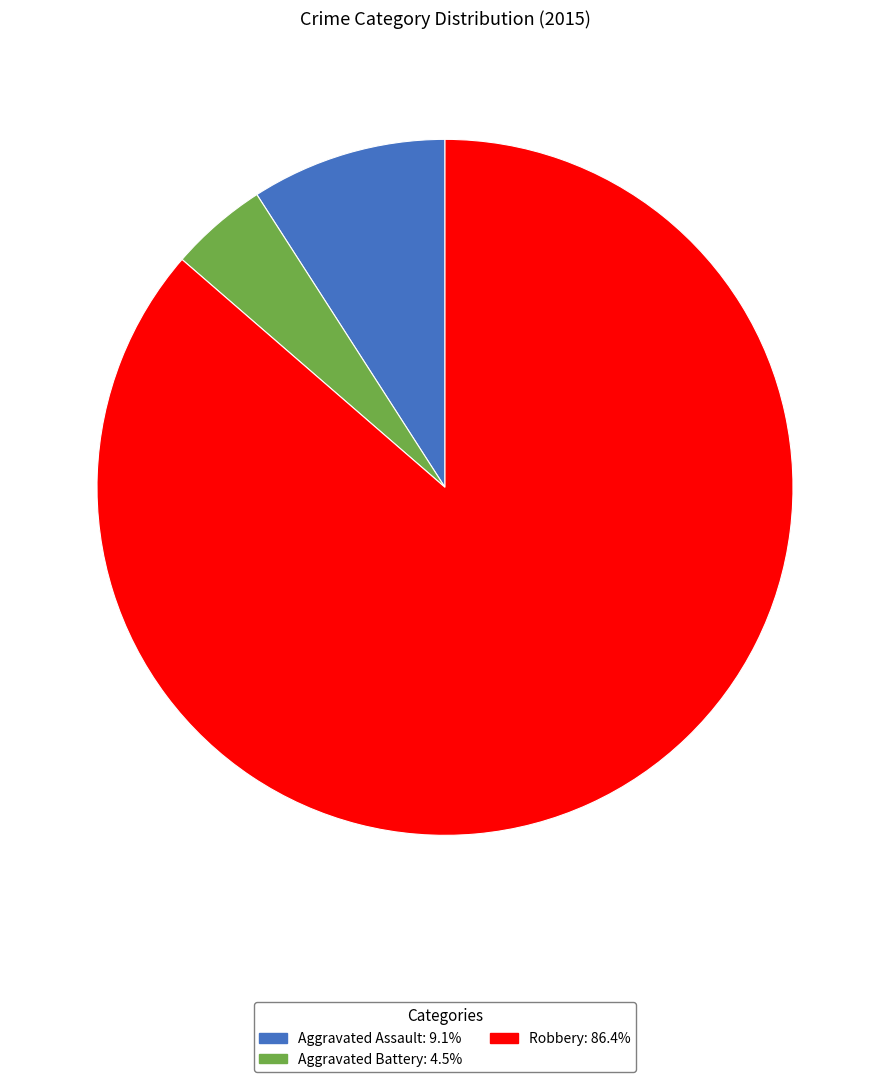

How many segments does this pie chart have?

3